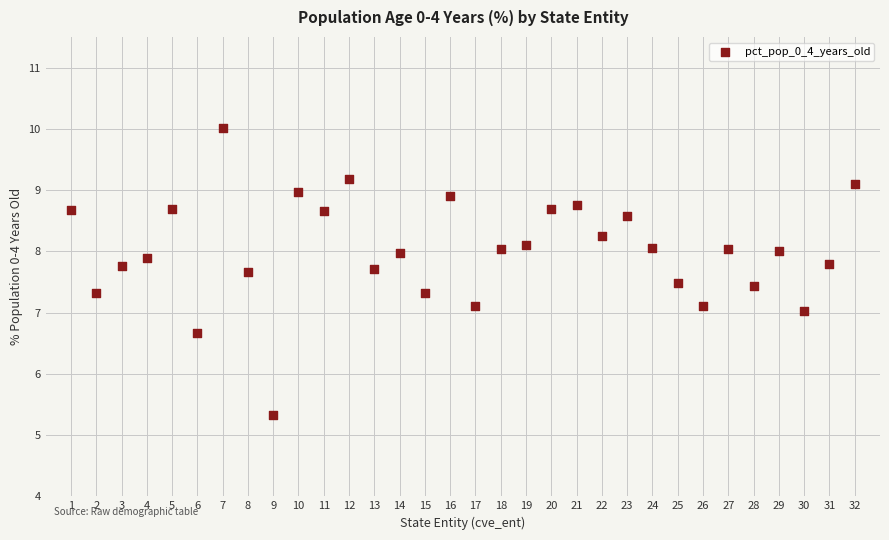

What is the range of Y values (max minus min)?

4.7